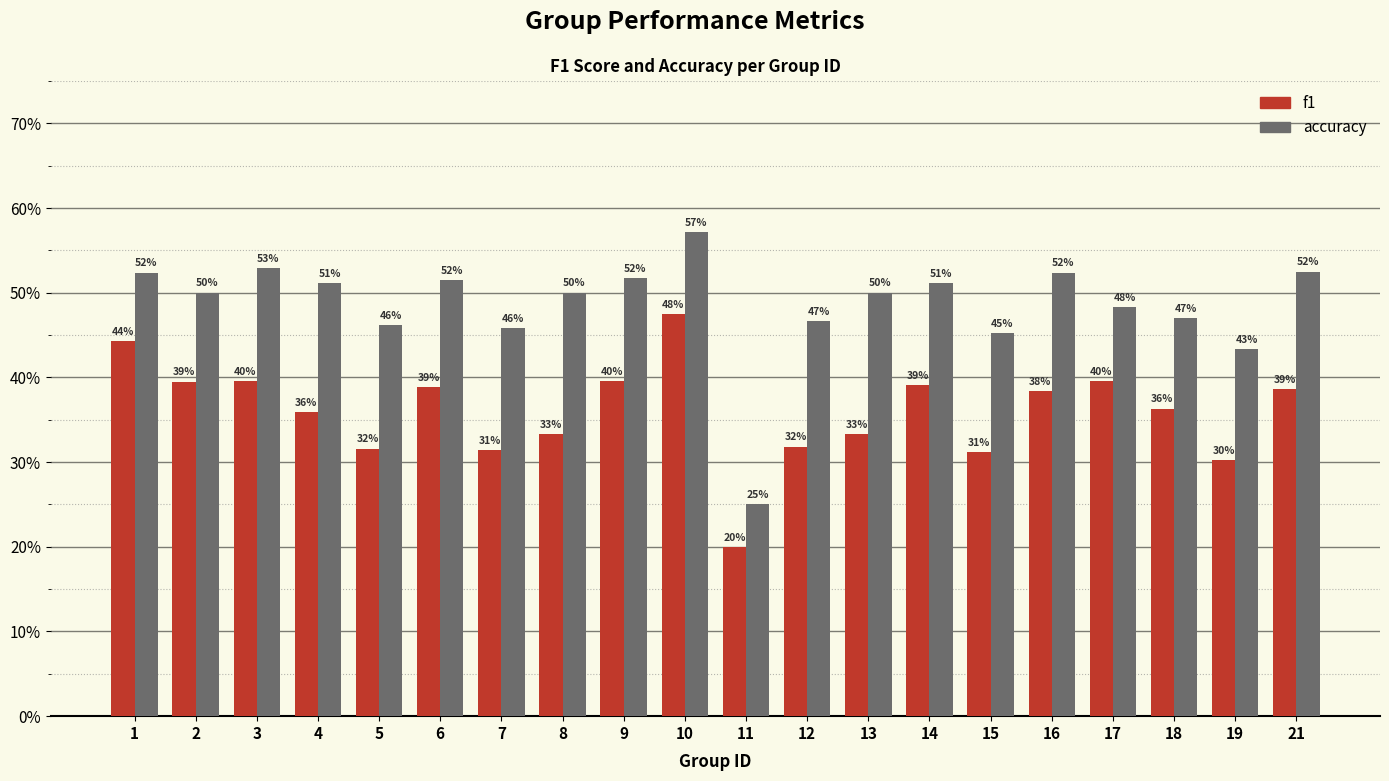

What are all the series names shown in the legend?

f1, accuracy